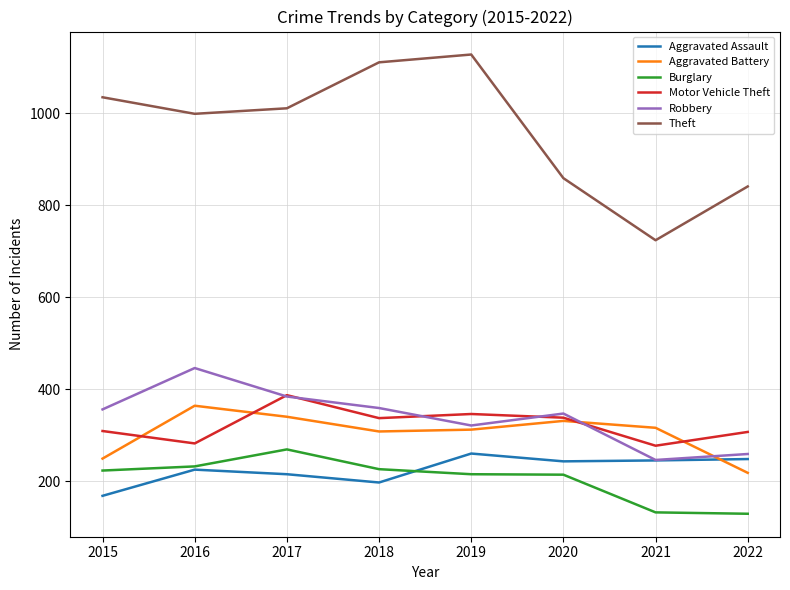

Which label corresponds to the largest value in the chart?

2019